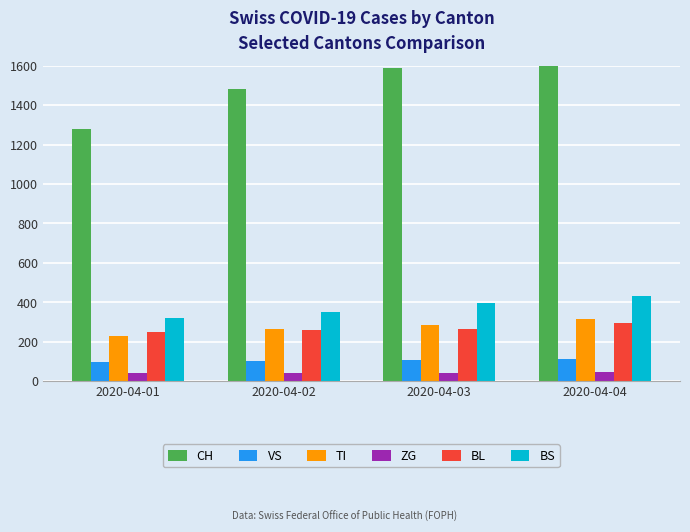

Rank the series by their maximum value, from lowest to highest.

ZG, VS, BL, TI, BS, CH